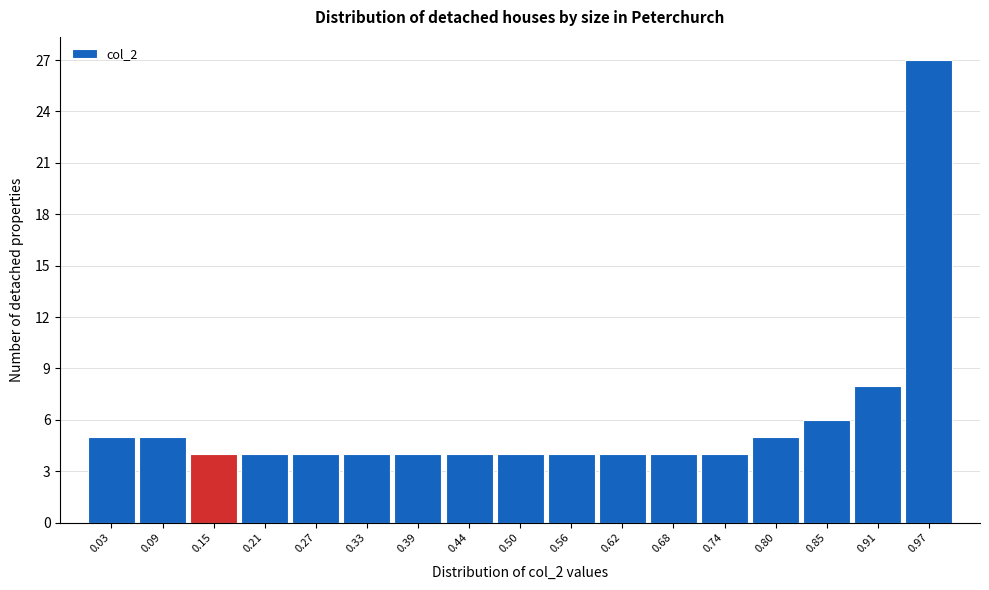

Reading left to right, transcribe this chart: for each bar, give the range it covers on the x-axis and its height. Neither the bar edges nor the heights are printed on the chart, so give them approximately, as read against the axes.

0.01 to 0.06: 5
0.06 to 0.12: 5
0.12 to 0.18: 4
0.18 to 0.24: 4
0.24 to 0.30: 4
0.30 to 0.36: 4
0.36 to 0.41: 4
0.41 to 0.47: 4
0.47 to 0.53: 4
0.53 to 0.59: 4
0.59 to 0.65: 4
0.65 to 0.71: 4
0.71 to 0.77: 4
0.77 to 0.82: 5
0.82 to 0.88: 6
0.88 to 0.94: 8
0.94 to 1.00: 27